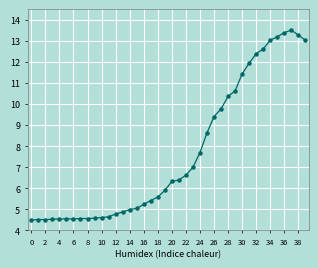

How many data points are less than 6?

20